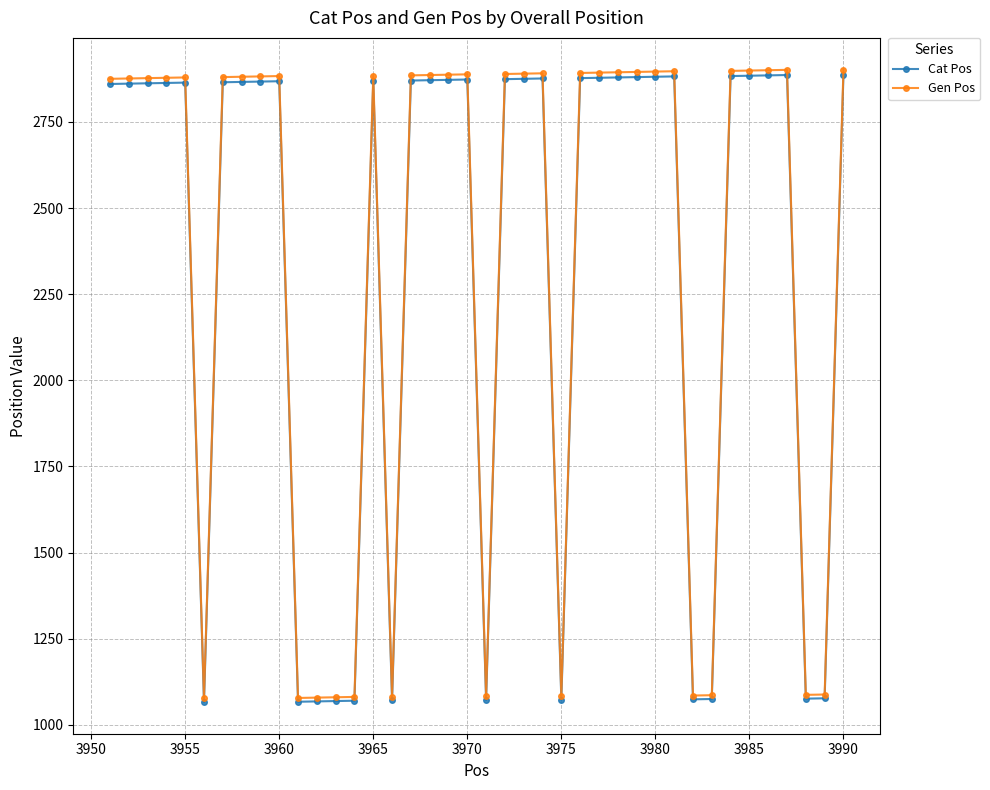

Which series has the largest range (max minus min)?

Gen Pos